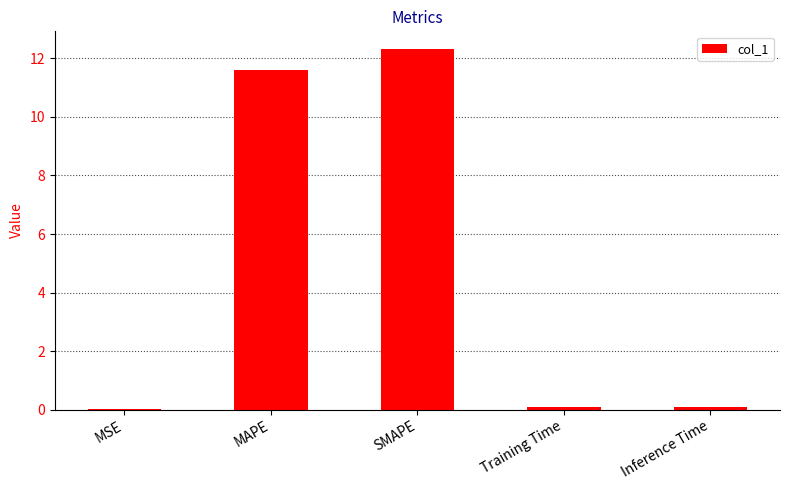

True or false: the data shows 12.3 at SMAPE.

True